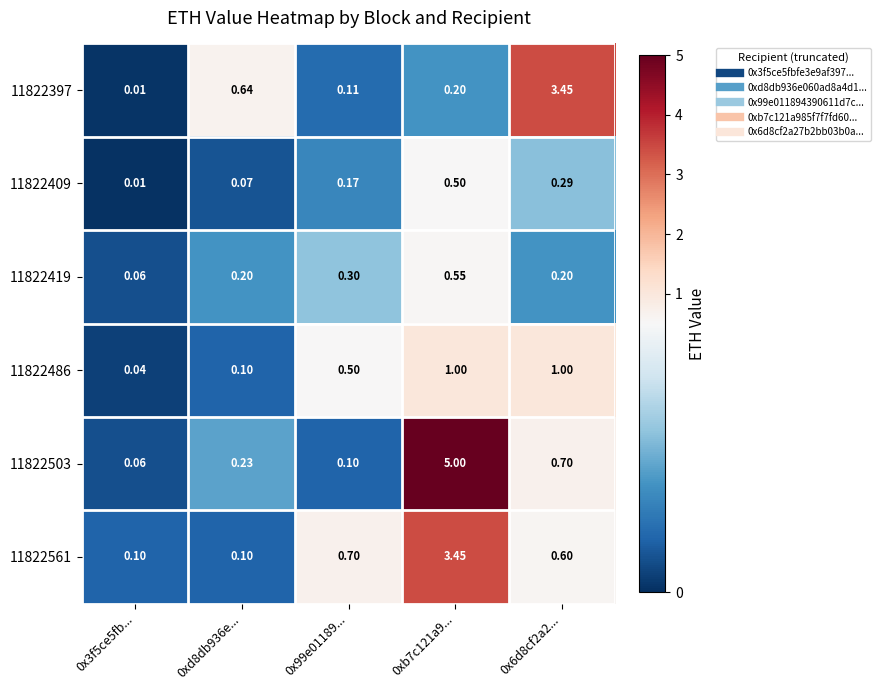

Is the value of 11822561 at 0x3f5ce5fb... greater than the value of 11822503 at 0x3f5ce5fb...?

Yes